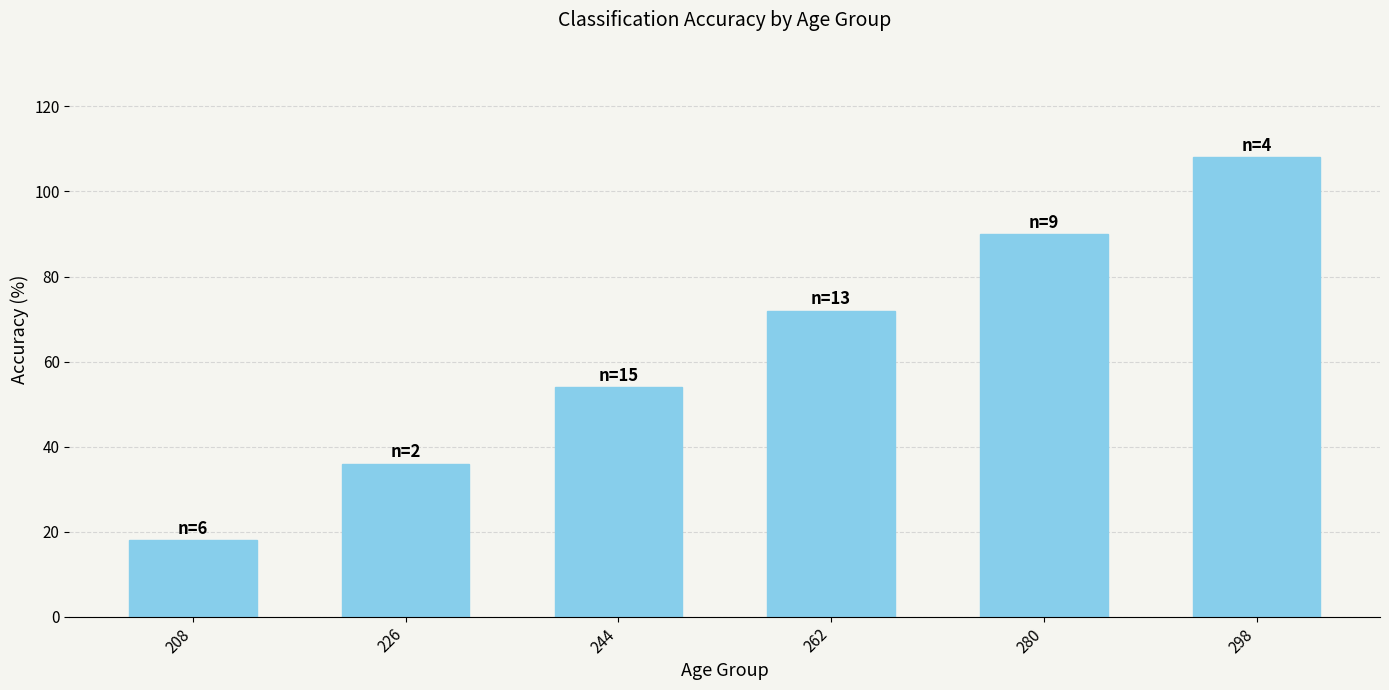

The chart shows a value of 14 at 226. True or false?

False